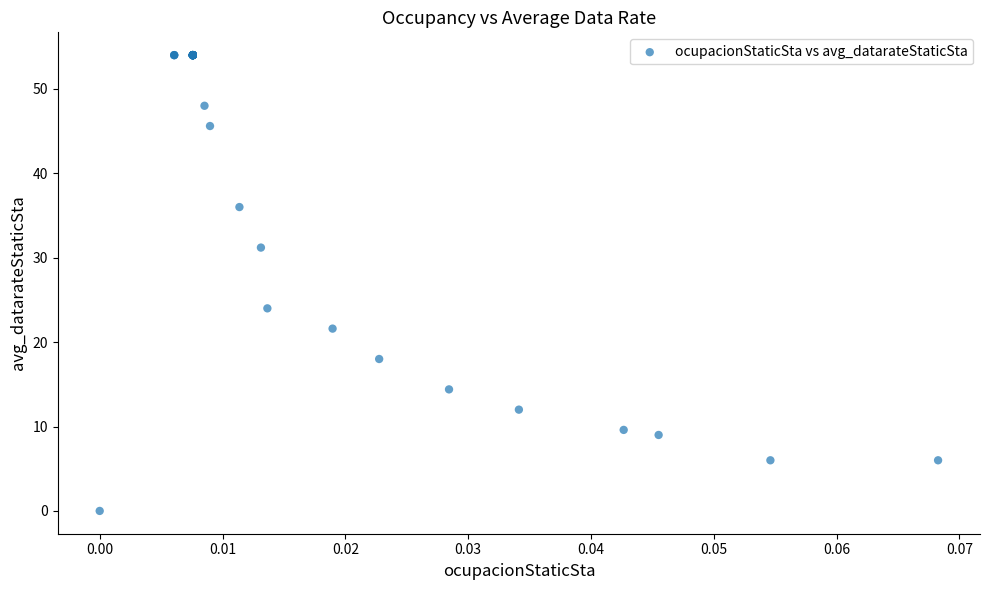

What Y value in the scatter plot is closest to 27?

24.0